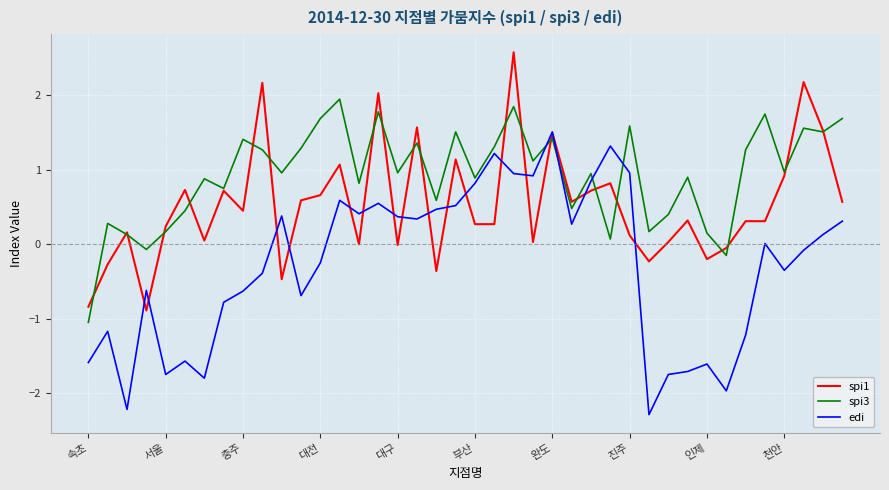

What is the minimum value for edi?

-2.3